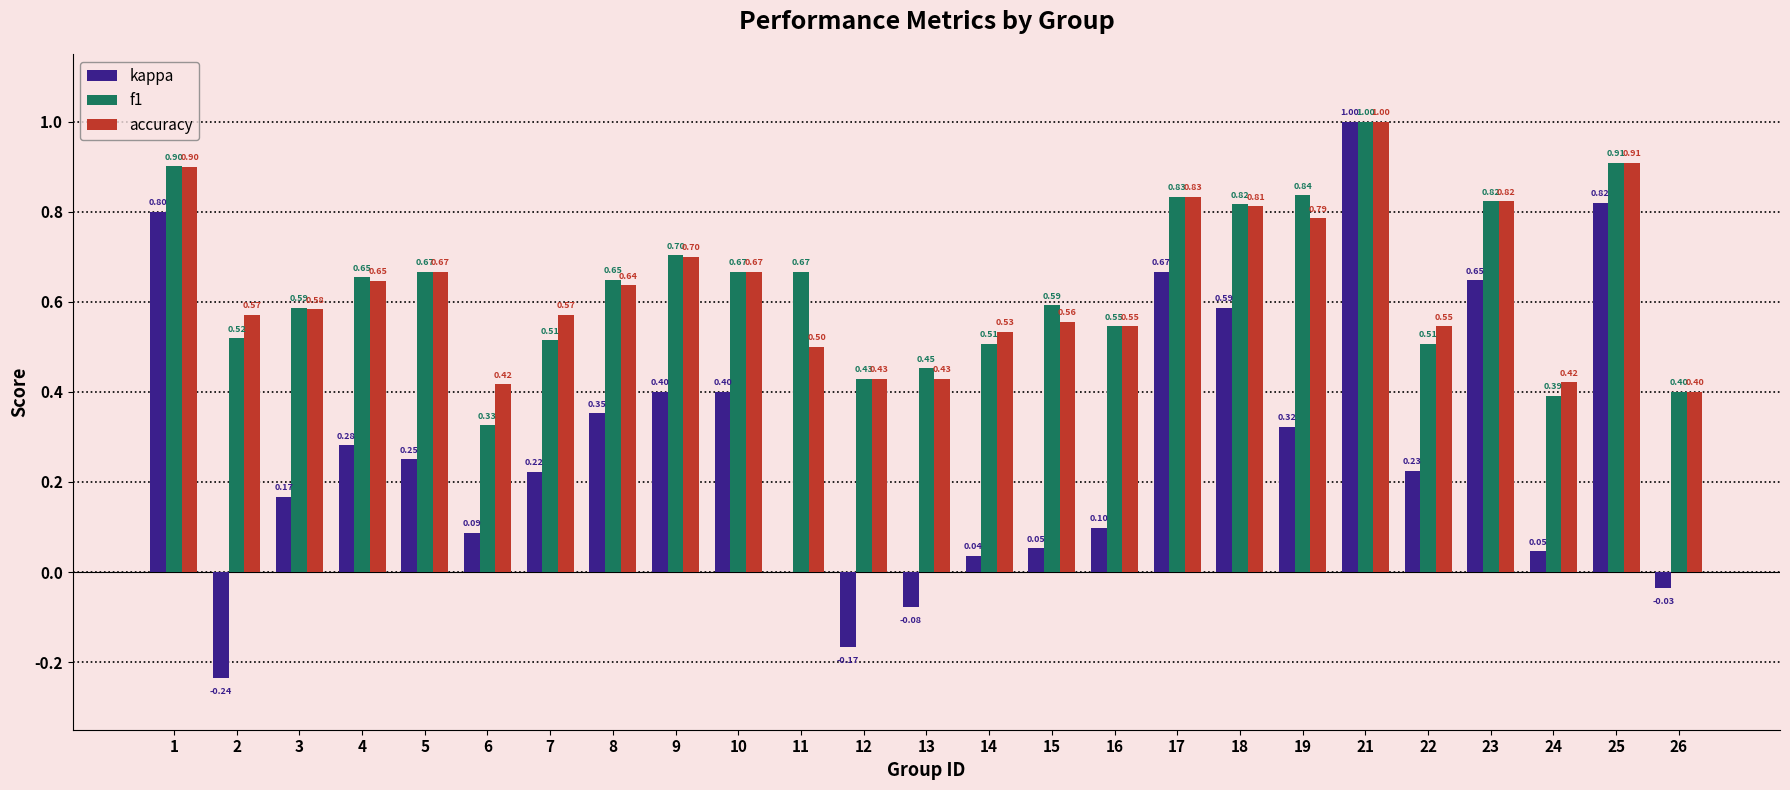

Which series has the widest spread of values?

kappa